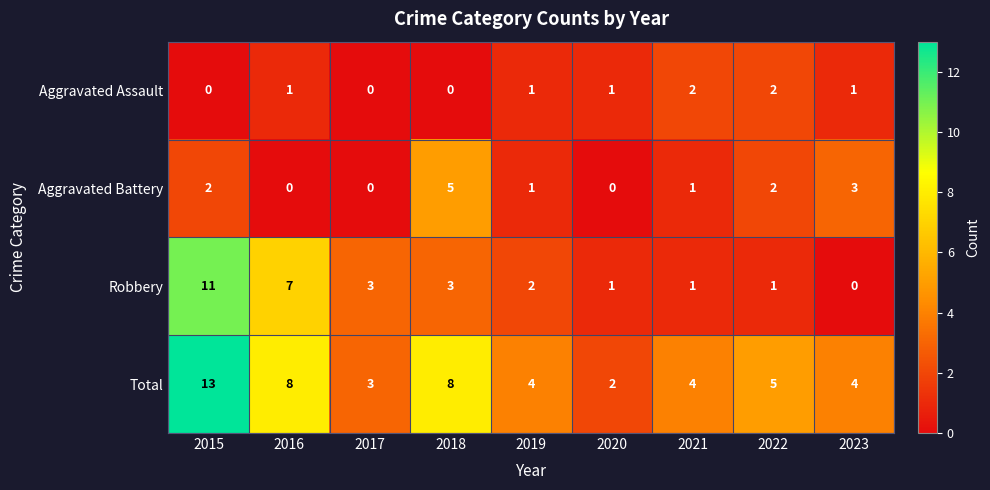

Which series has the largest total across all categories?

Total